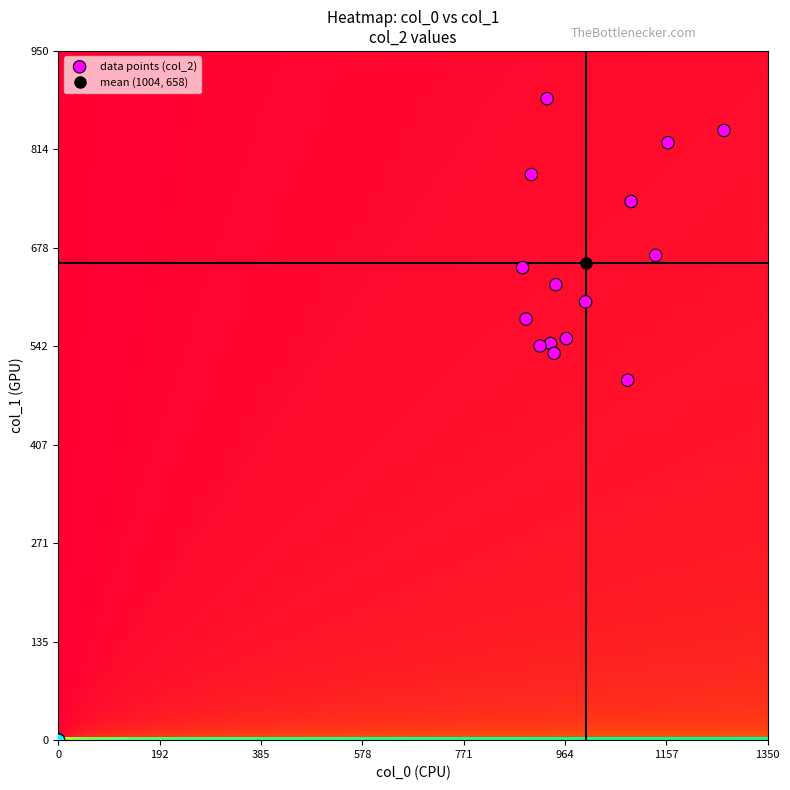

What Y value in the scatter plot is closest to 442?

496.1